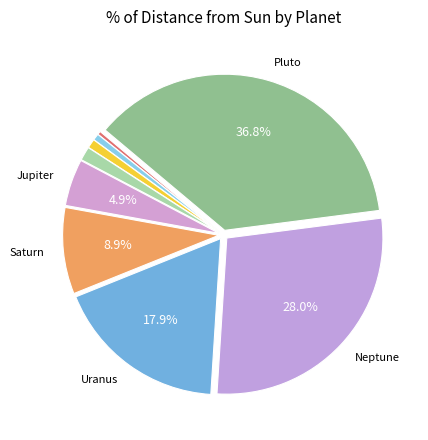

How many segments does this pie chart have?

9